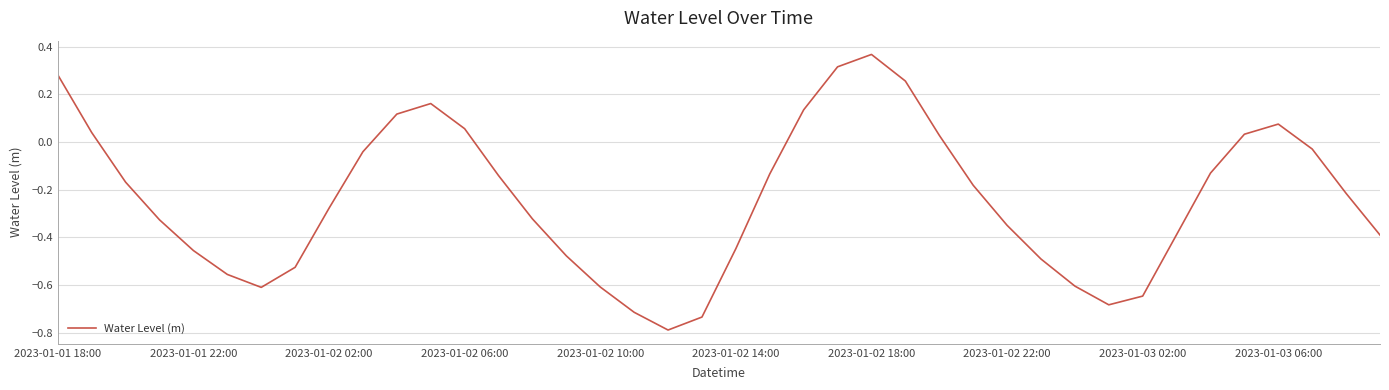

What is the minimum value shown in the chart?

-0.8